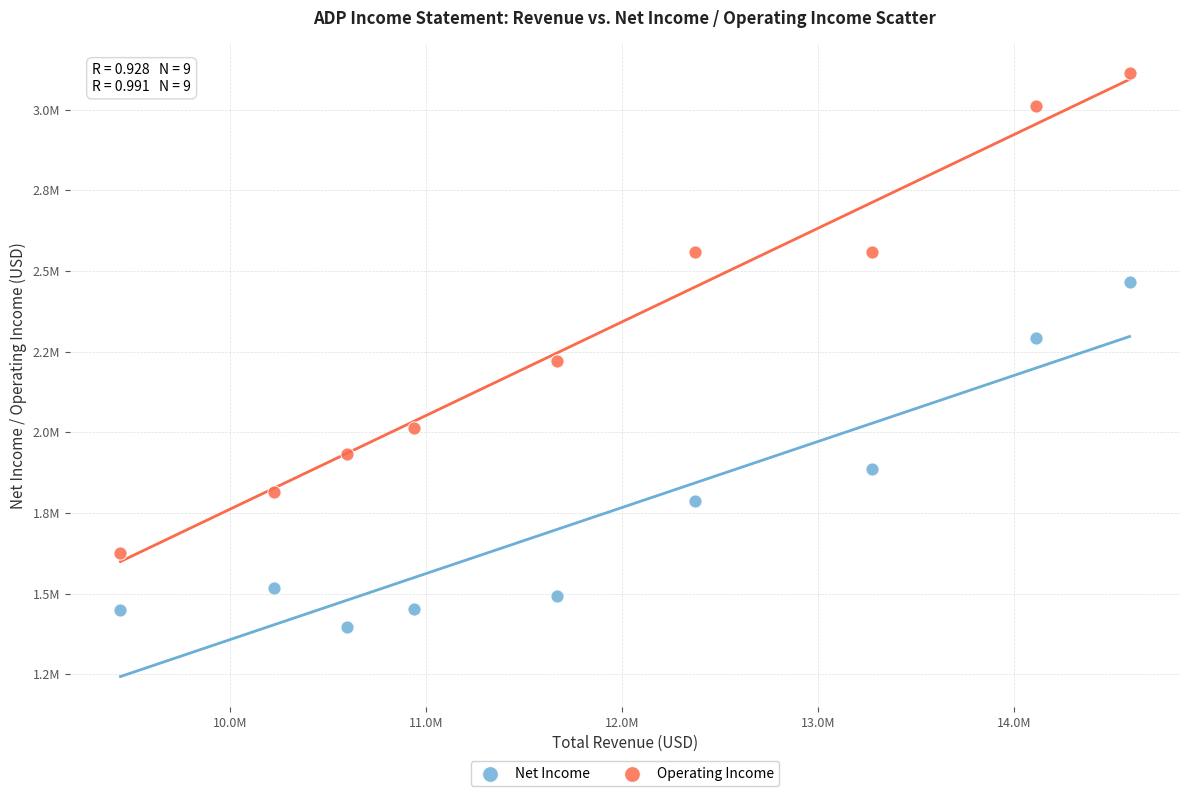

Which series contains the lowest Y value?

Net Income